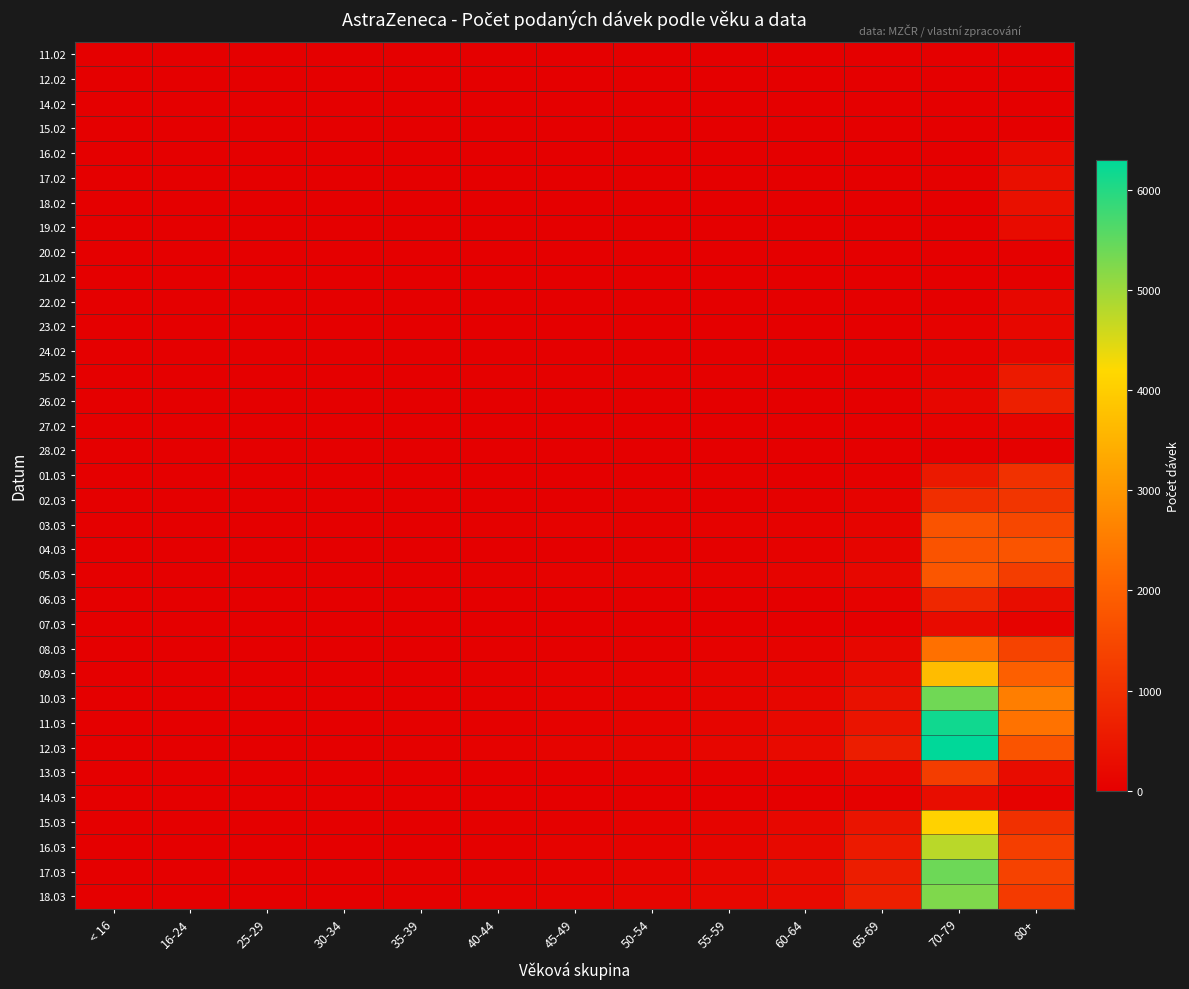

At how many categories does at least one series exceed 5866?

1